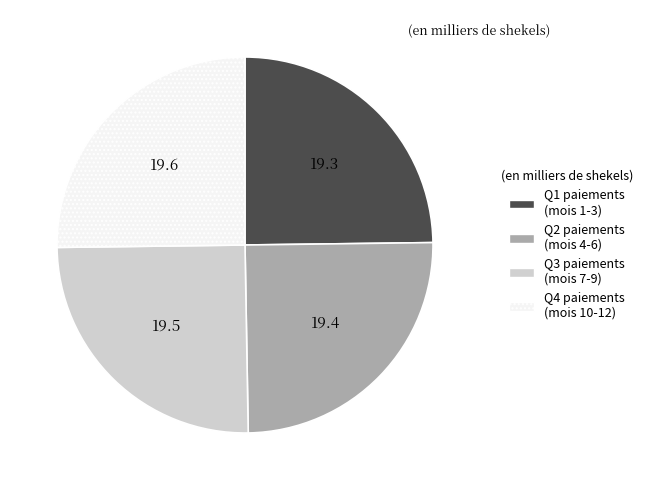

Does any single category account for the majority?

No